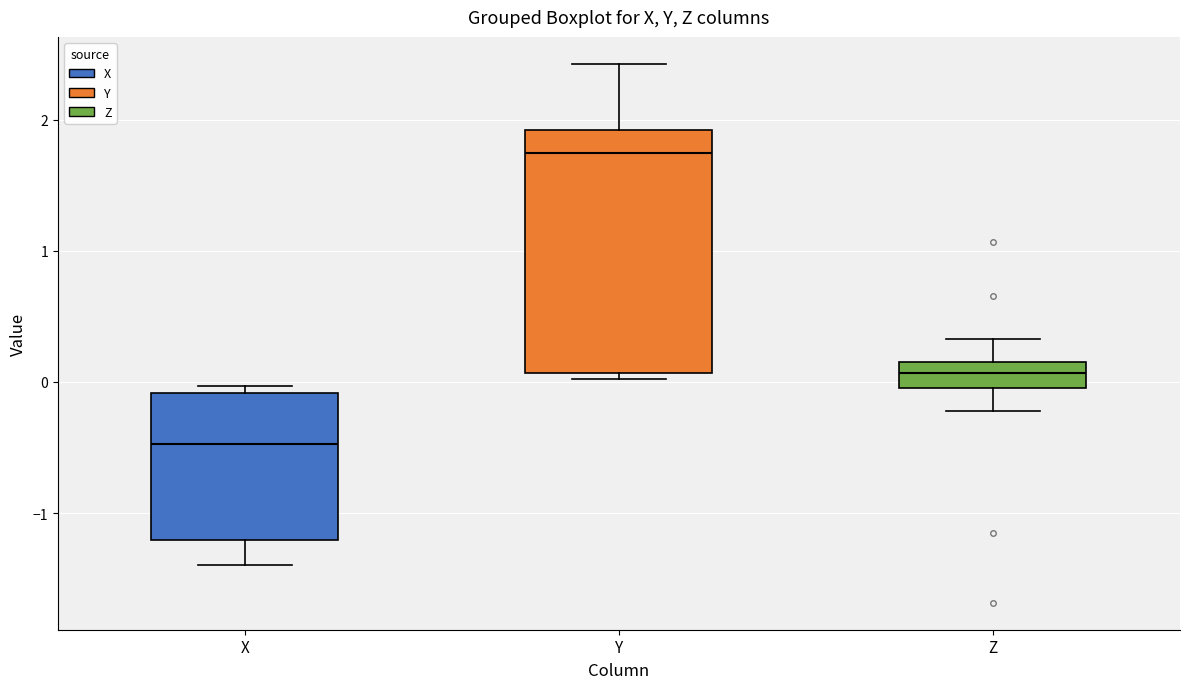

Where does the lower whisker of the box for X end on the y-axis? The values are not printed on the chart, so give them approximately, as read against the axis.

-1.4